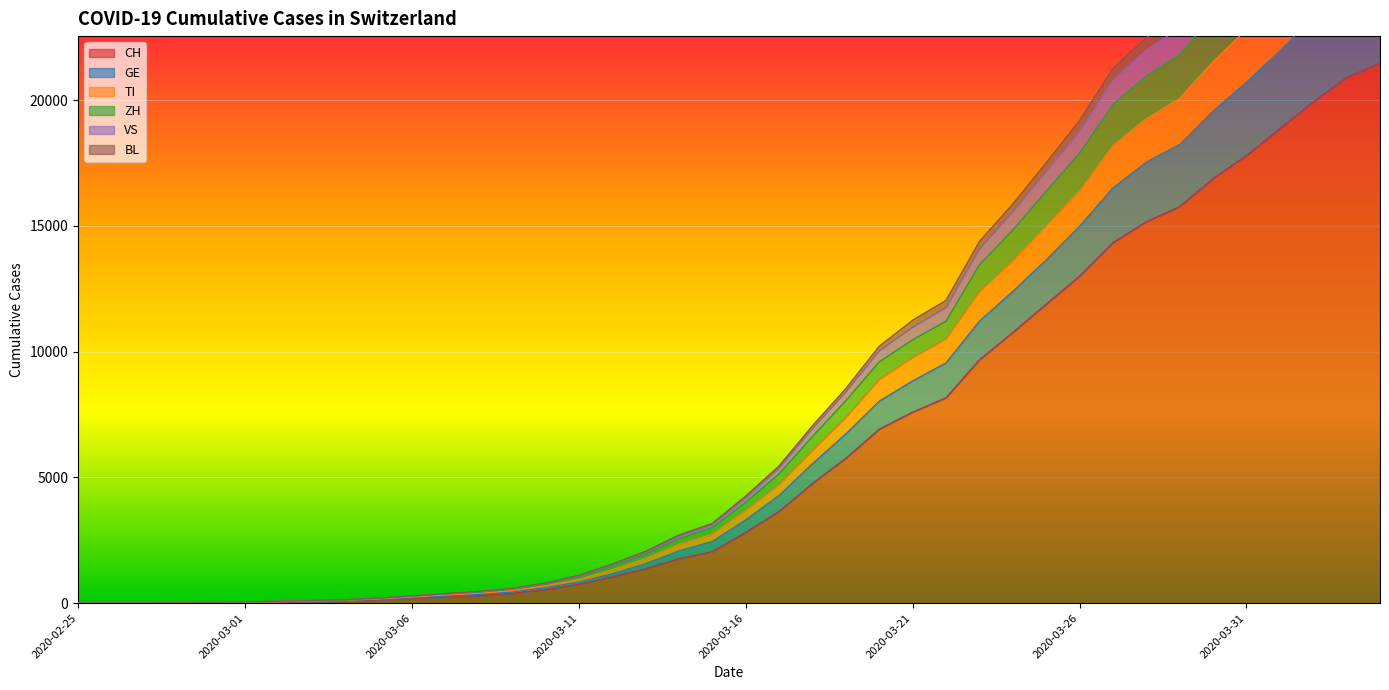

Where is VS nearest to the value 16067?

2020-03-24